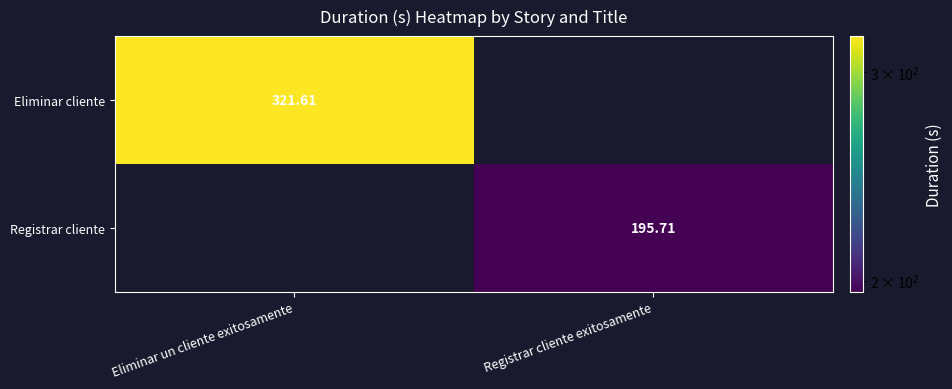

Is the value of Eliminar cliente at Registrar cliente exitosamente greater than the value of Registrar cliente at Eliminar un cliente exitosamente?

No